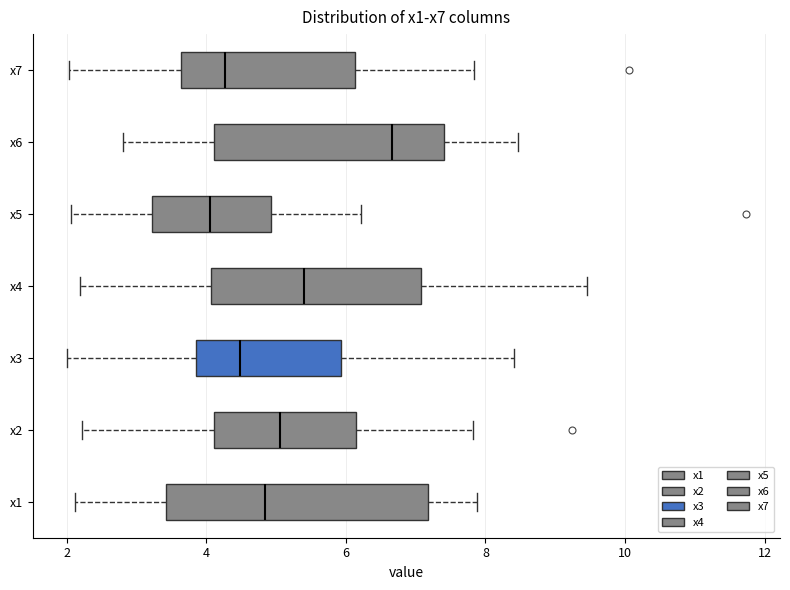

Which box's median line is the furthest to the right?

x6